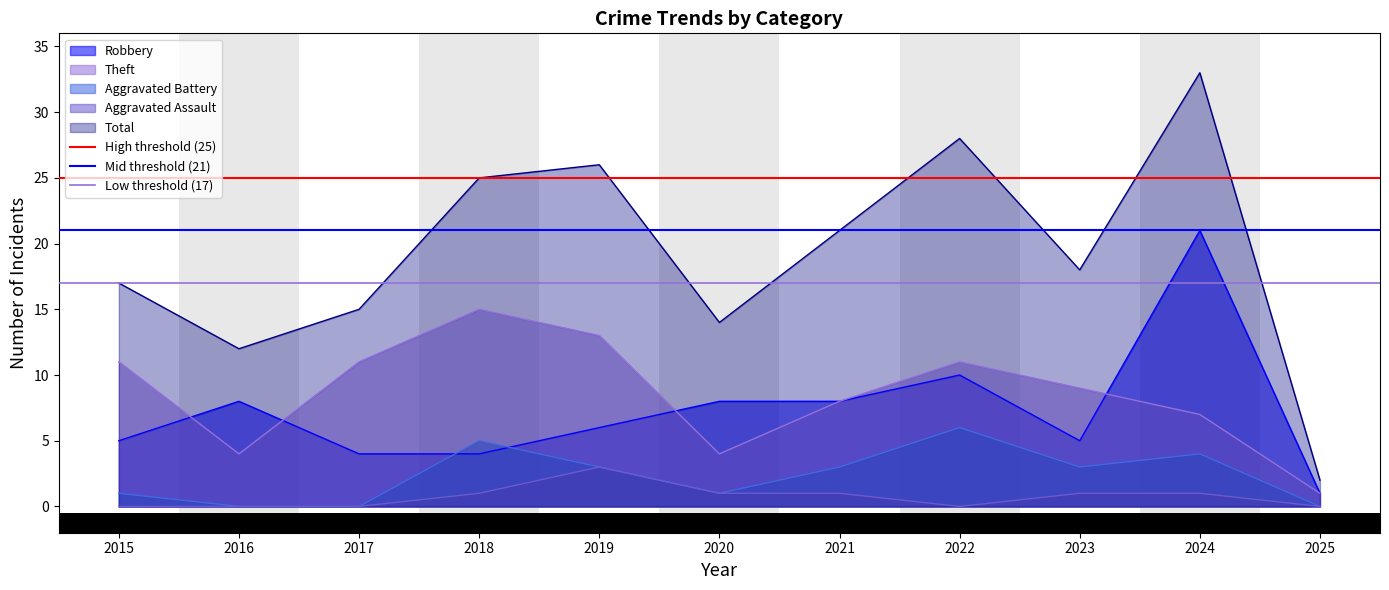

At which label is High threshold (25) closest to 25?

2015